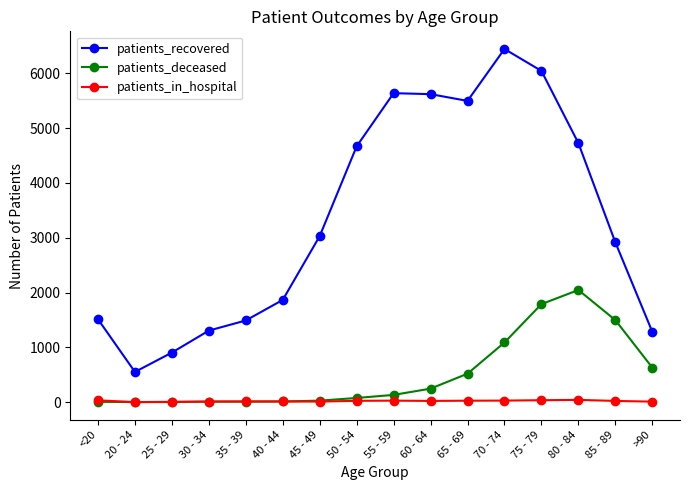

What is the difference between the maximum and minimum values in the patients_recovered series?

5892